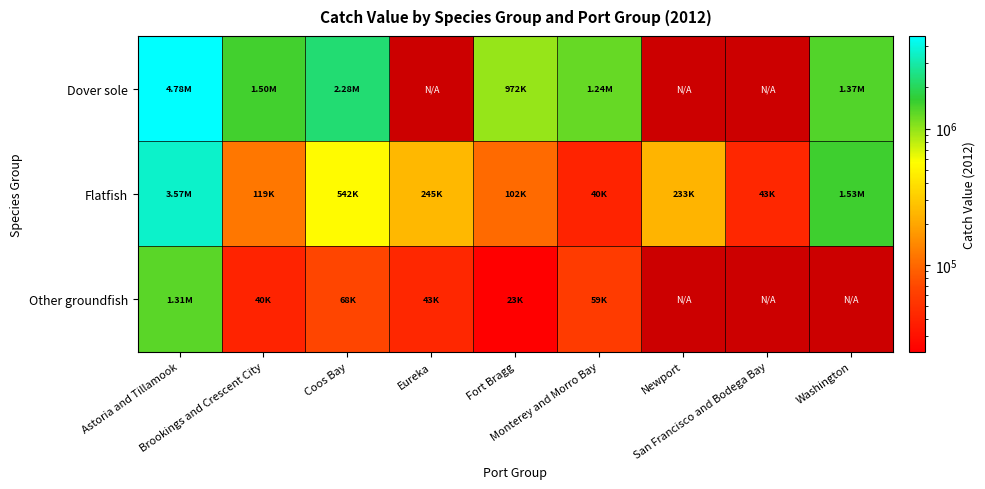

Which has a higher value, San Francisco and Bodega Bay or Newport?

Newport